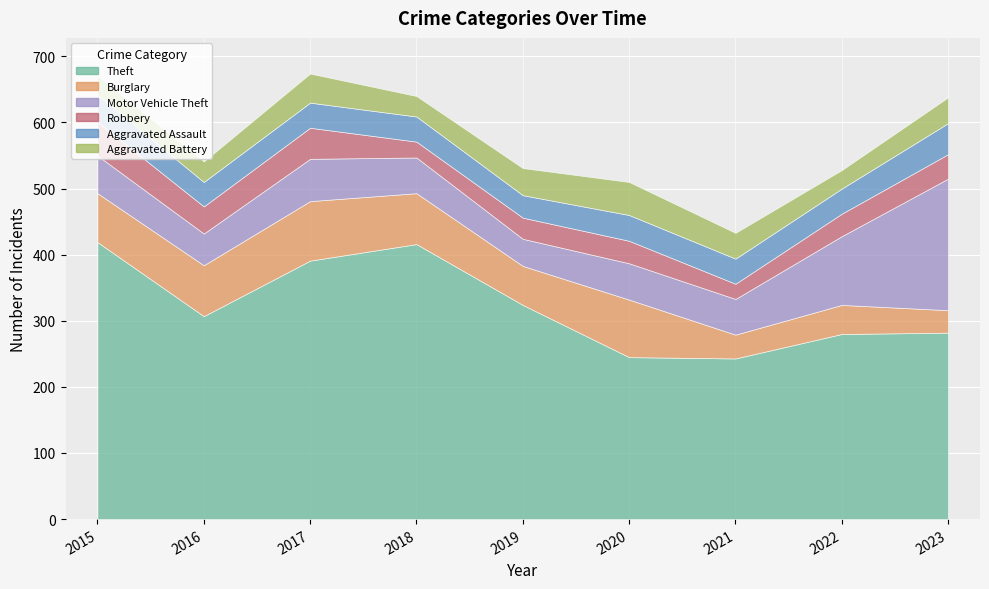

At which label does Aggravated Assault first exceed 38?

2015